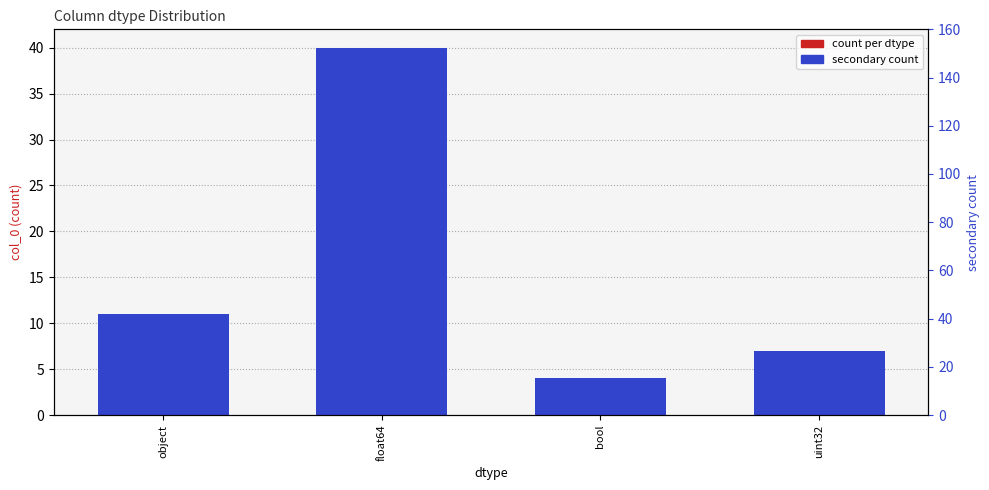

What is the difference between the second highest and second lowest values in the secondary count series?

4